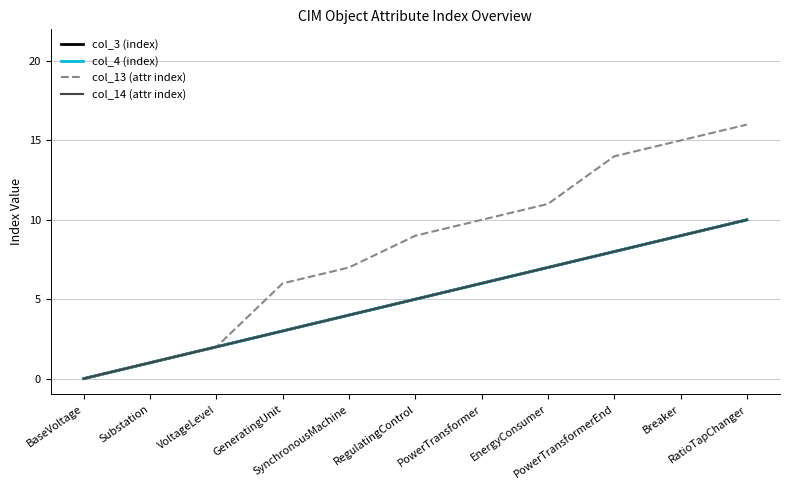

Does the chart have visible grid lines?

Yes